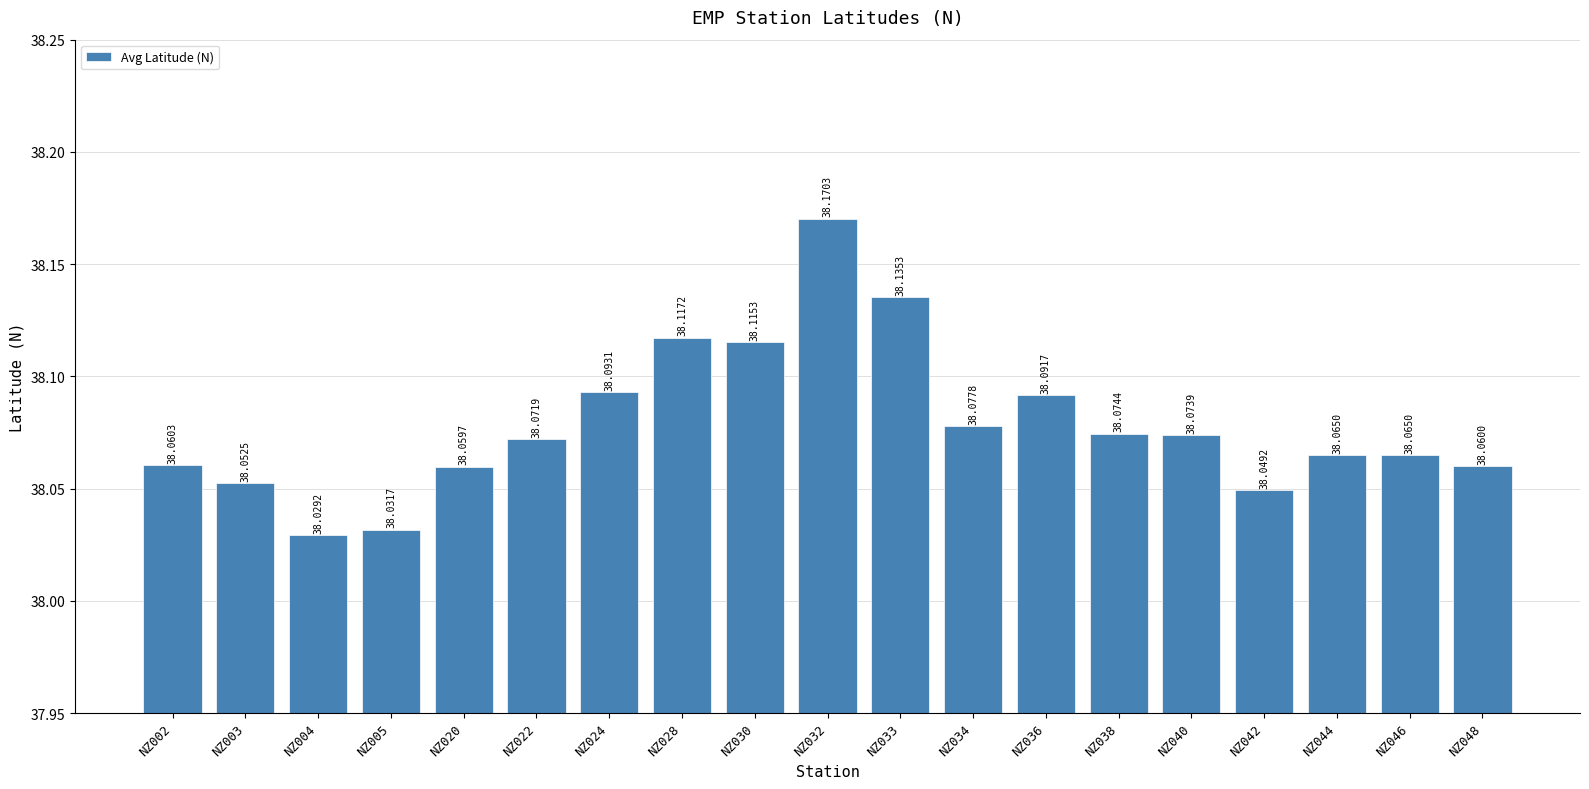

Reading left to right, what are all the values shown in this chart?

NZ002=38.1	NZ003=38.1	NZ004=38.0	NZ005=38.0	NZ020=38.1	NZ022=38.1	NZ024=38.1	NZ028=38.1	NZ030=38.1	NZ032=38.2	NZ033=38.1	NZ034=38.1	NZ036=38.1	NZ038=38.1	NZ040=38.1	NZ042=38.0	NZ044=38.1	NZ046=38.1	NZ048=38.1